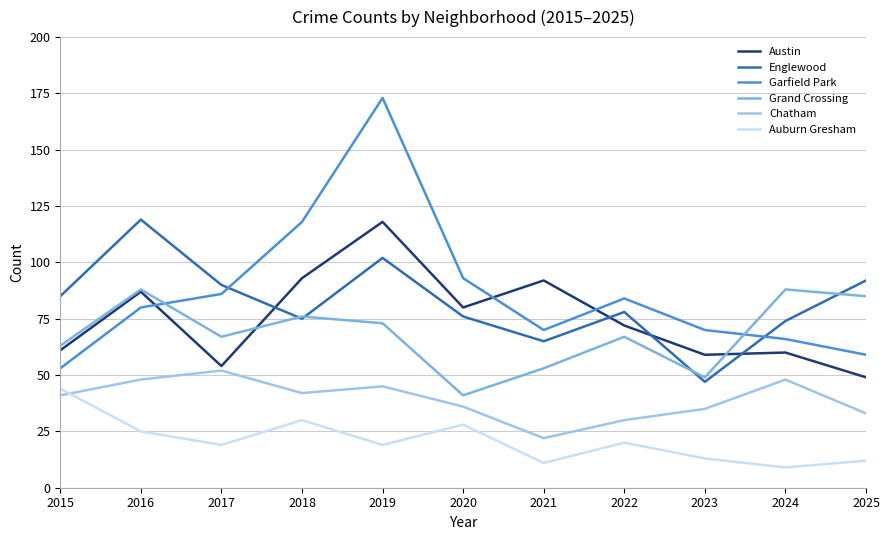

The Garfield Park series shows 33 at 2025. True or false?

False